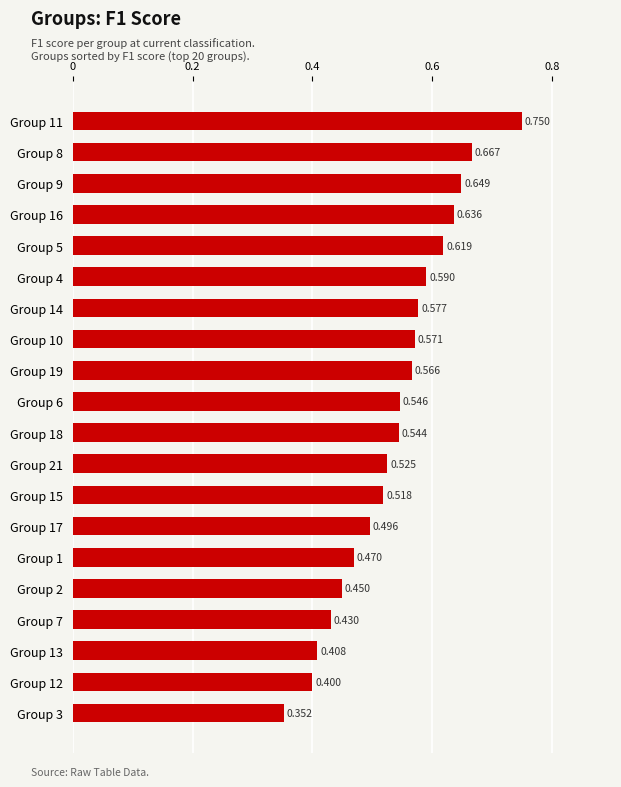

What is the difference between the second highest and second lowest values?

0.3